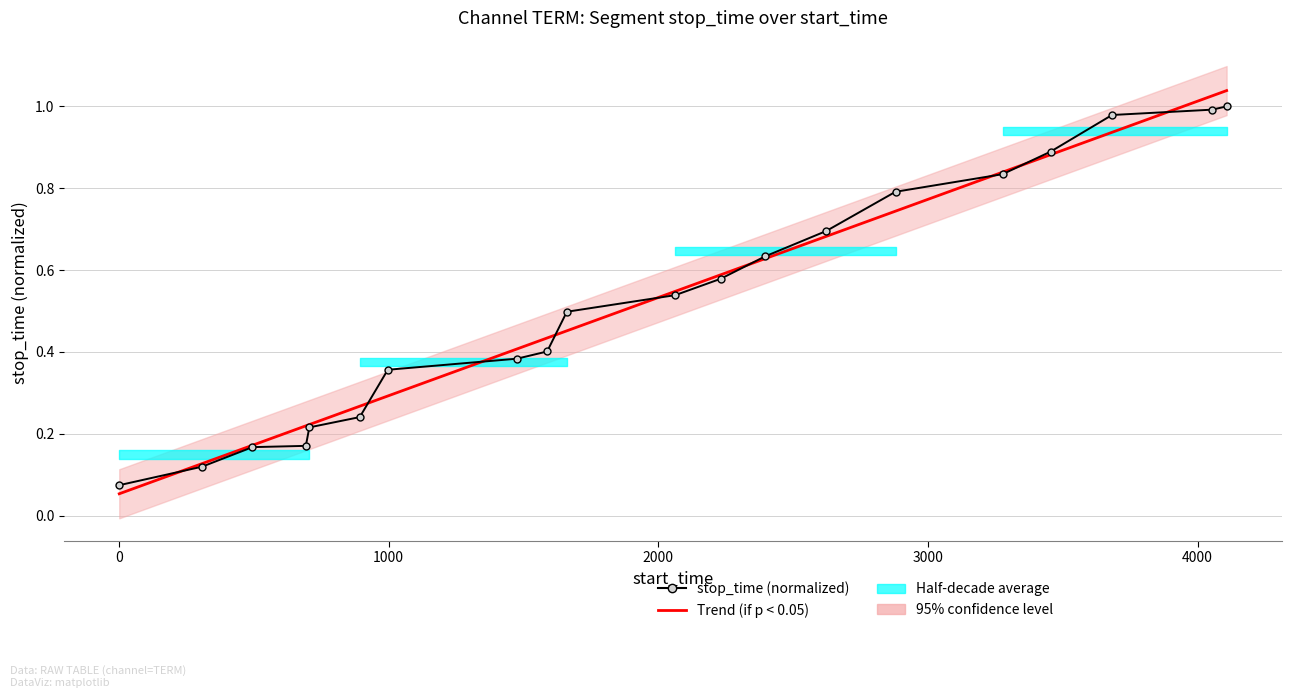

Which series has the largest total across all categories?

Trend (if p < 0.05)